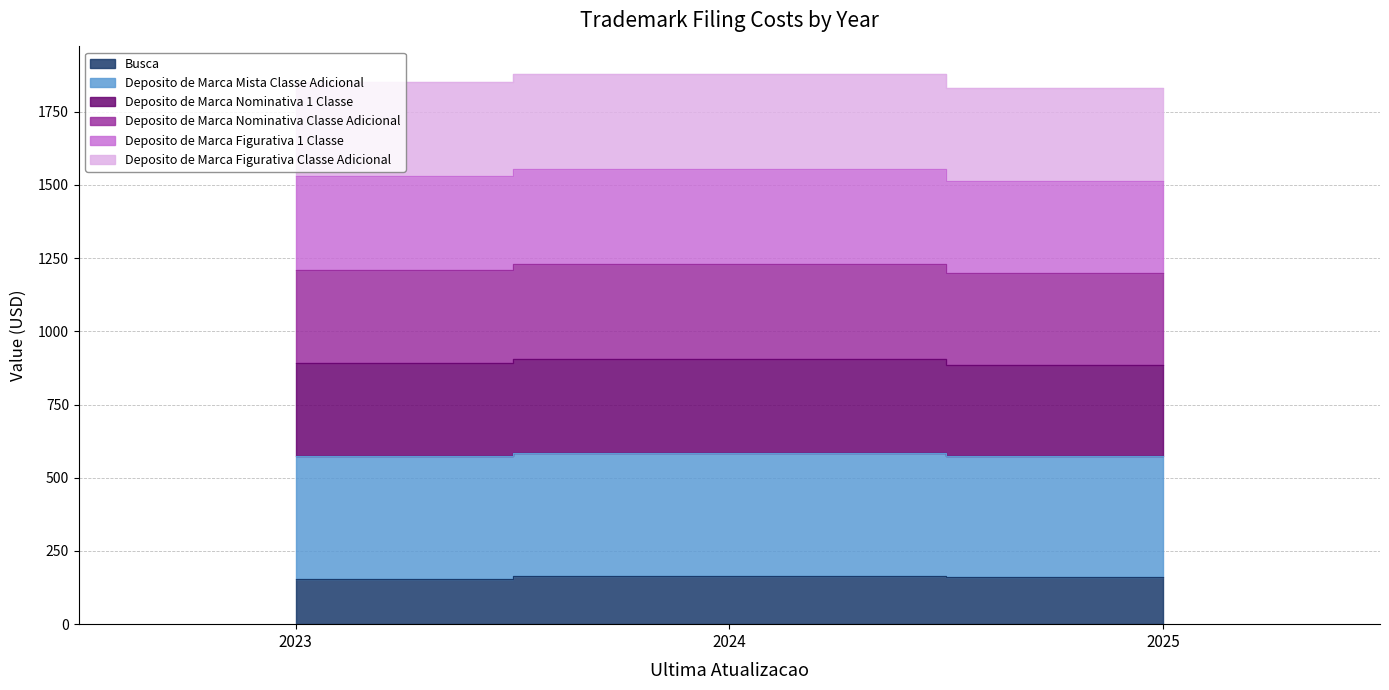

Does the chart have visible grid lines?

Yes